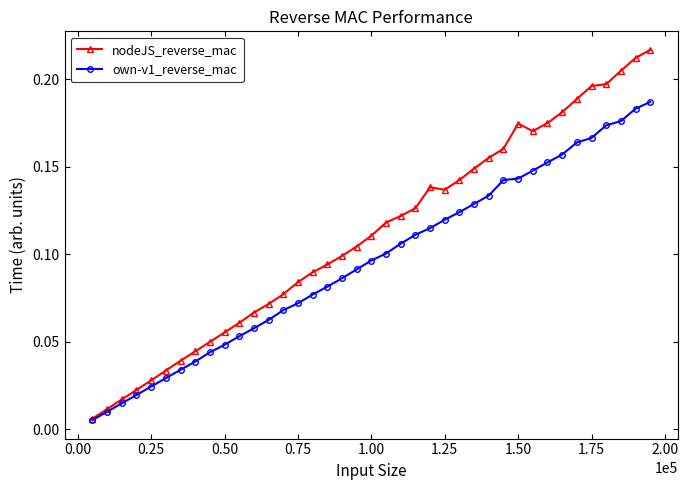

Rank the series by their average value, from highest to lowest.

nodeJS_reverse_mac, own-v1_reverse_mac